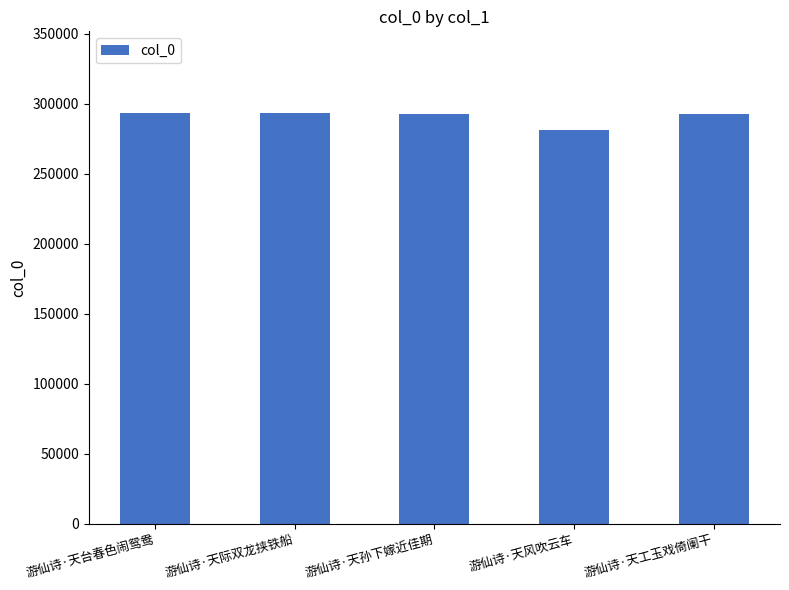

What is the label of the 3rd bar from the right?

游仙诗·天孙下嫁近佳期